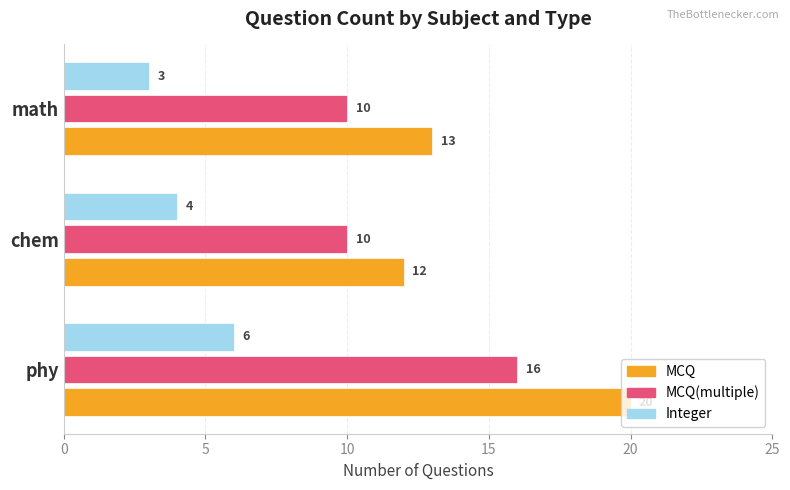

At which label is MCQ closest to 16?

math